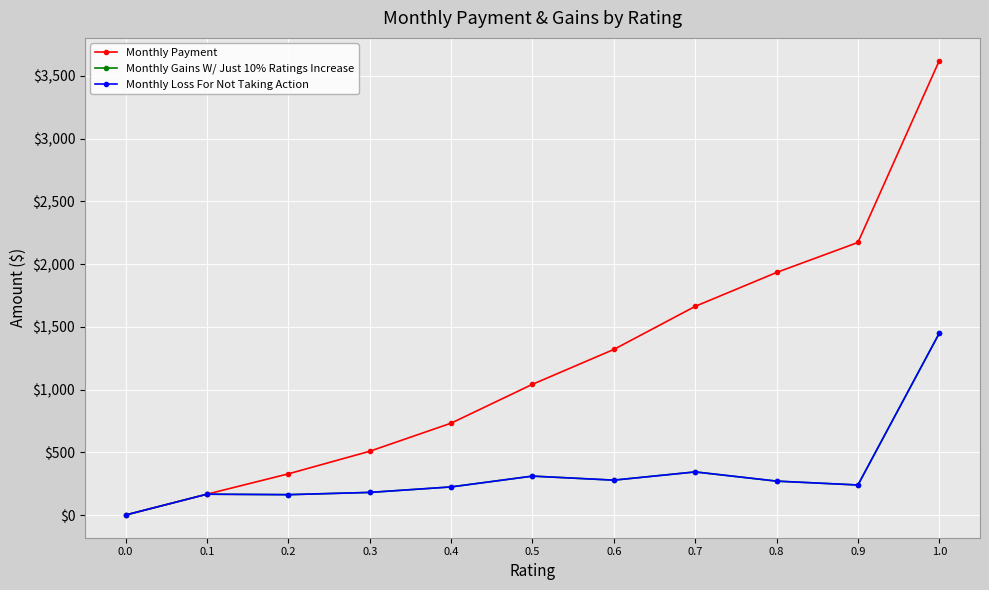

How many lines are shown in the chart?

3